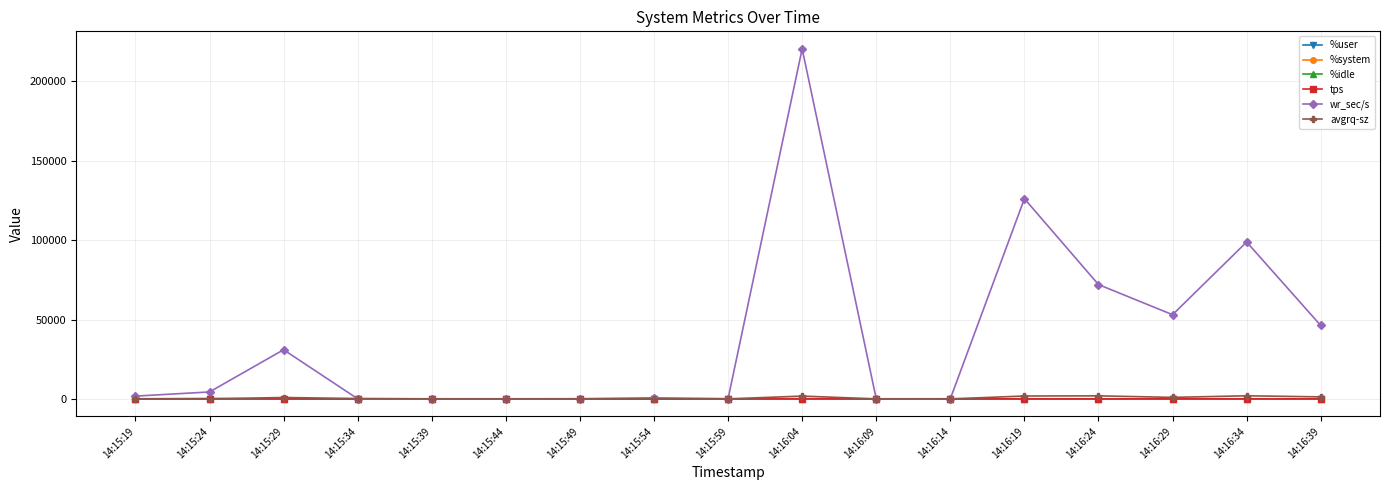

How many values in the %system series exceed 4?

12